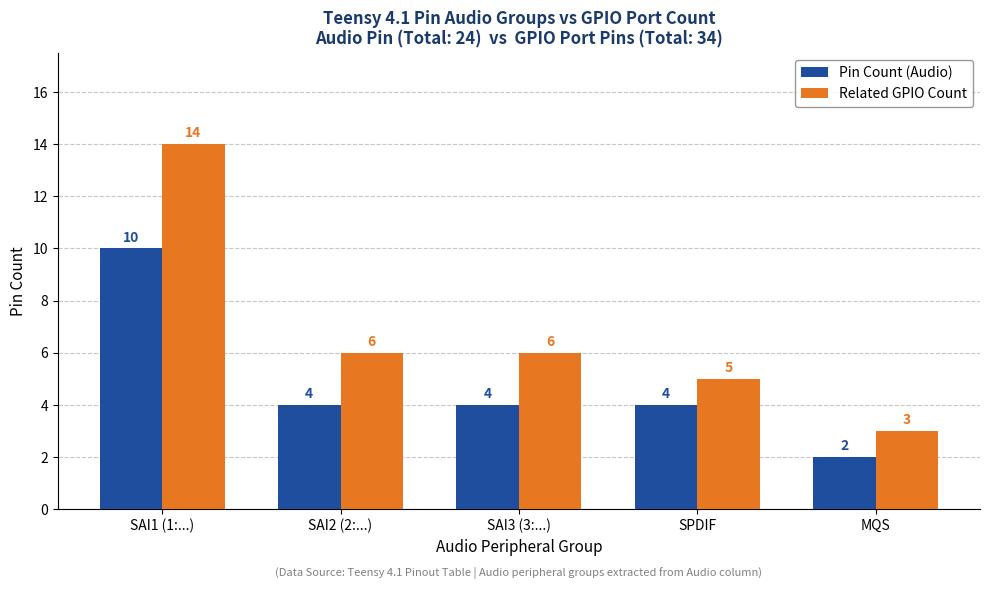

What is the average value of the Related GPIO Count series?

7